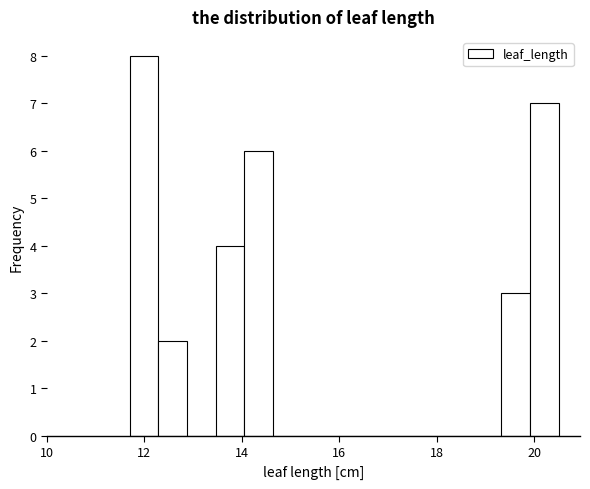

Read against the x-axis, roughly where is the centre of the tallest bar?

12.0